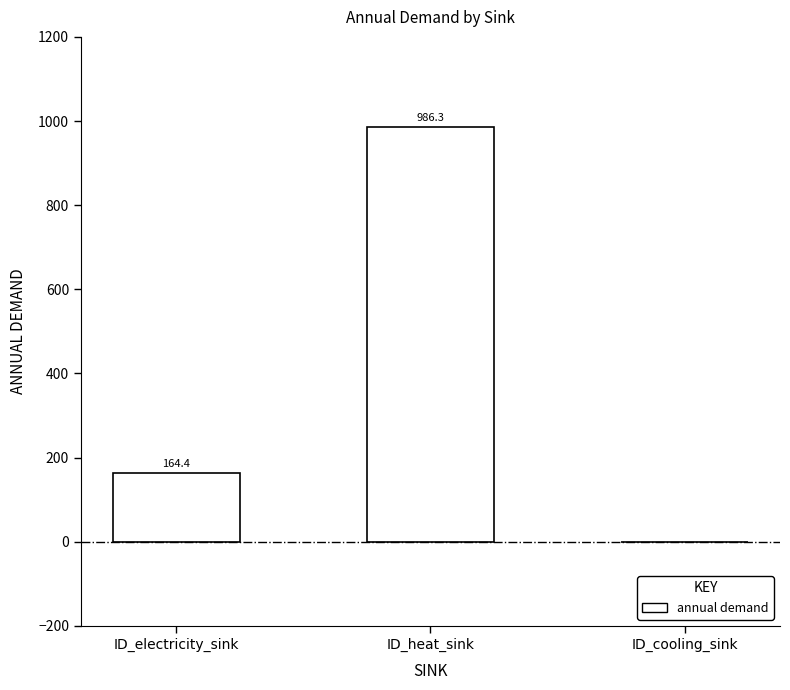

Reading left to right, what are all the values shown in this chart?

164.4	986.3	0.0